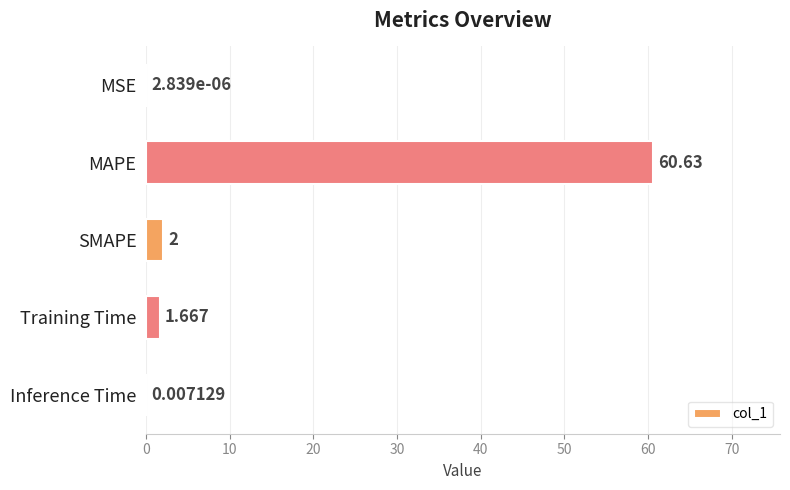

At which label is the value closest to 30?

SMAPE